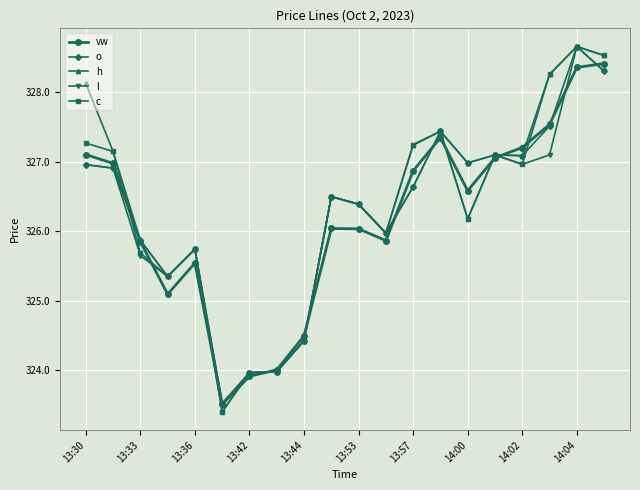

What is the maximum value for c?

328.7